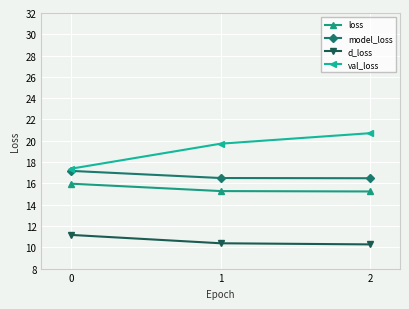

What is the value of the val_loss point at the 3rd from the left?

20.7